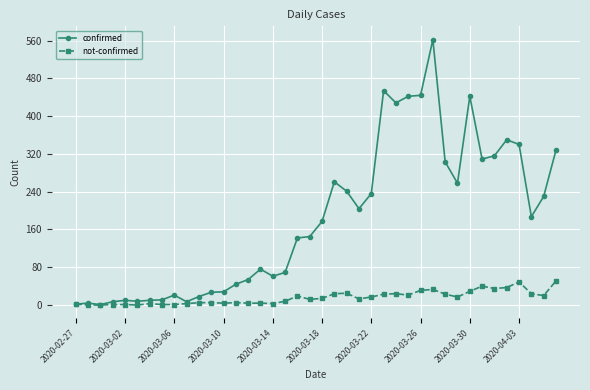

What is the sum of all not-confirmed values?

631